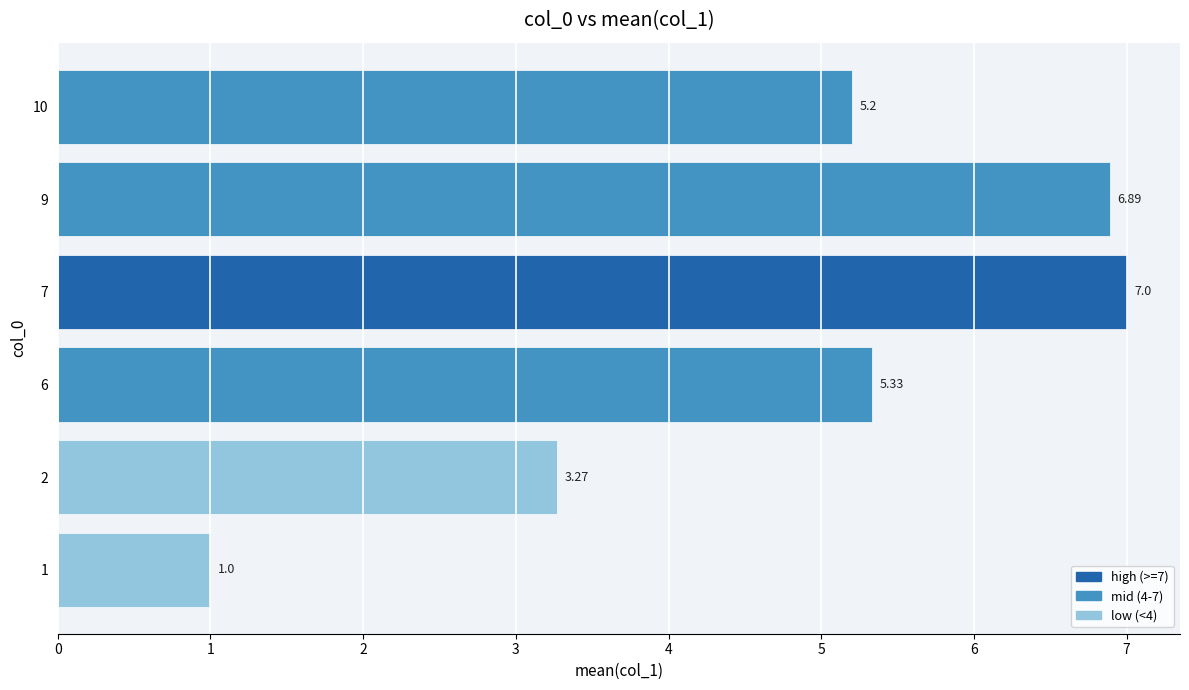

List the labels in order of value, largest first.

7, 9, 6, 10, 2, 1